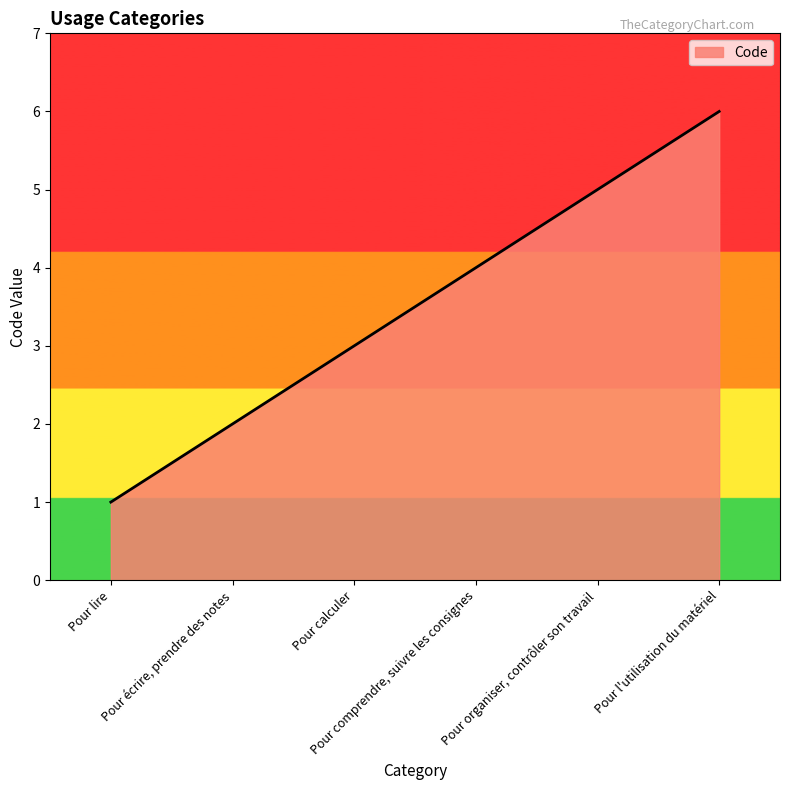

Which has a higher value, Pour calculer or Pour lire?

Pour calculer